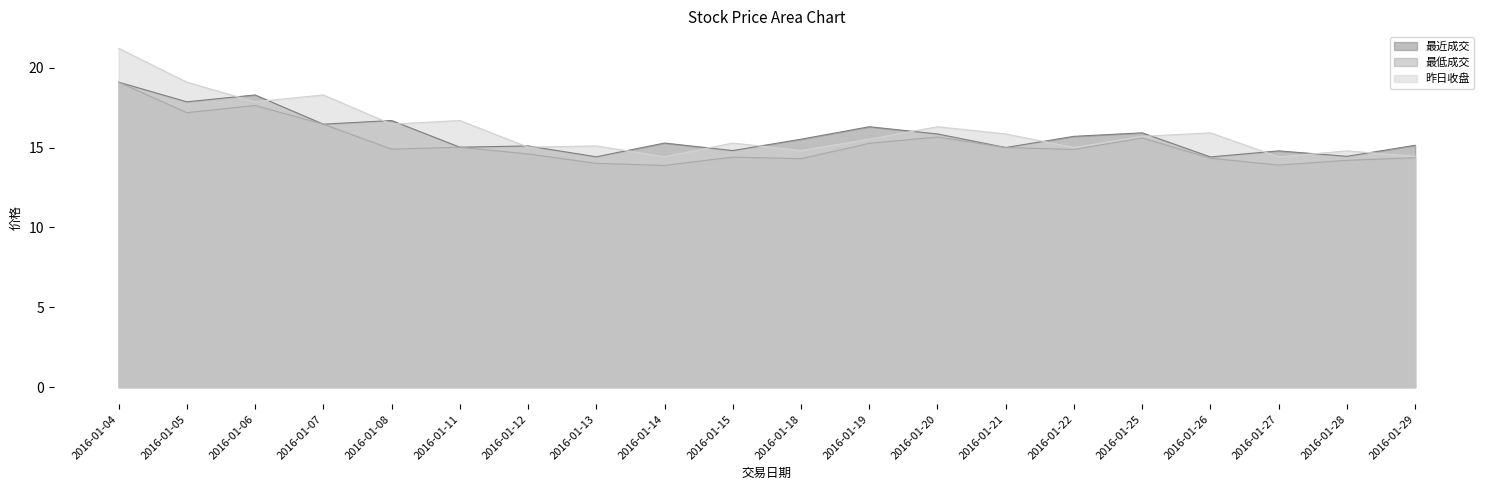

What is the minimum value shown in the chart?

13.9